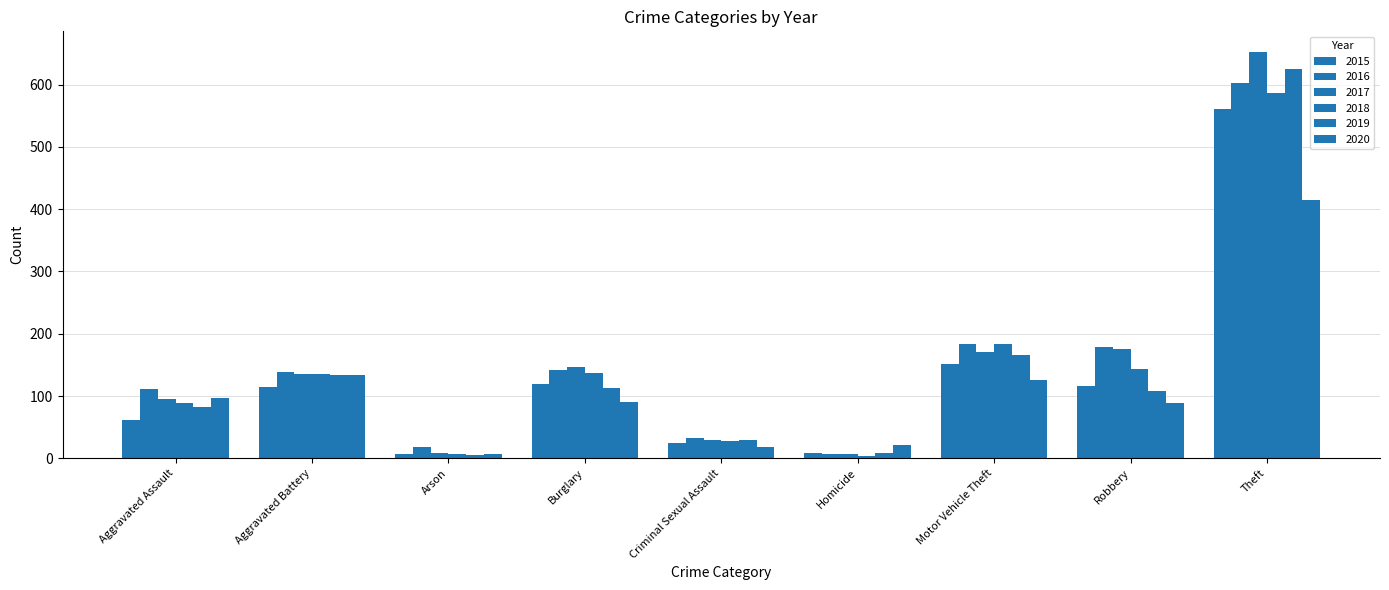

What is the sum of all 2016 values?

1415